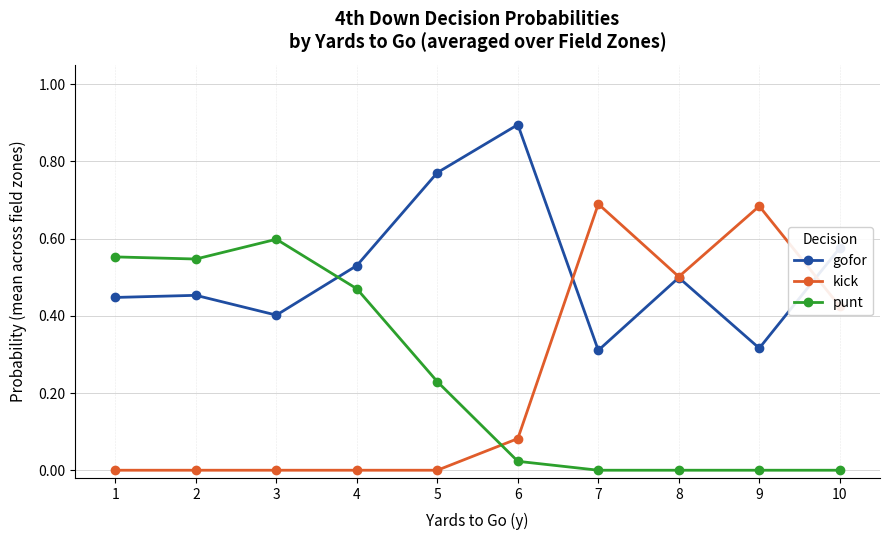

At which category does gofor reach its first local valley?

3